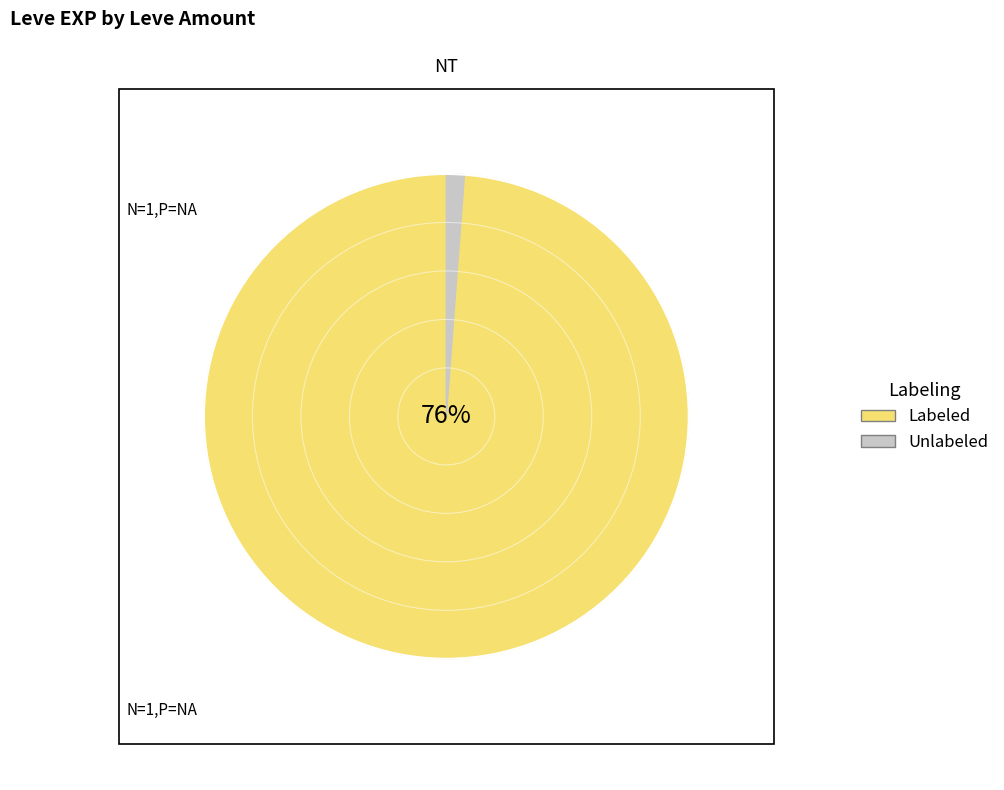

Does Raw Oyster represent more than half of the total?

No